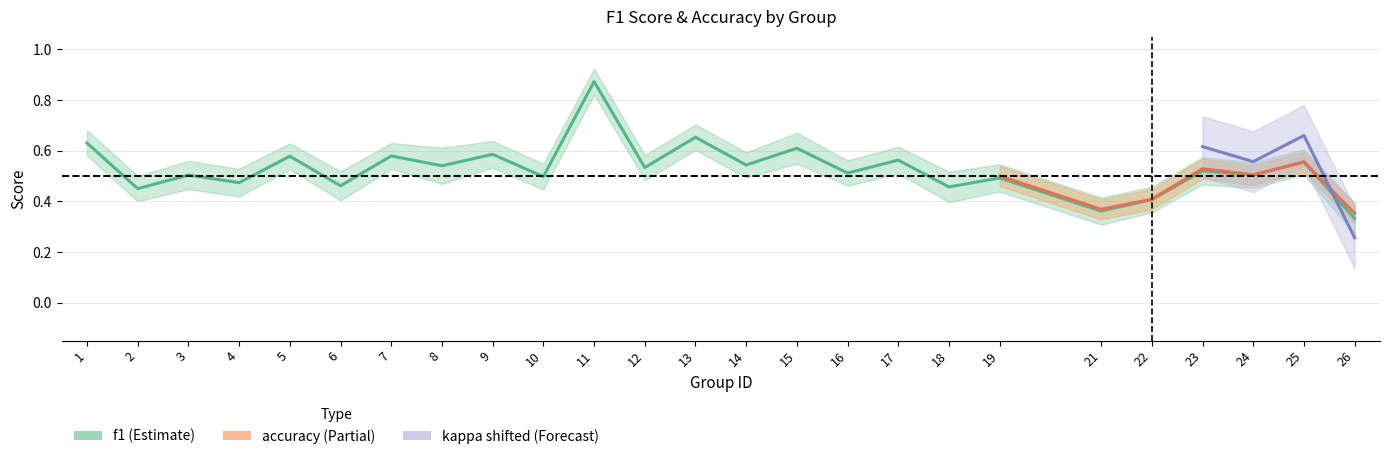

True or false: f1 has a value of 0.6 at 17.

True